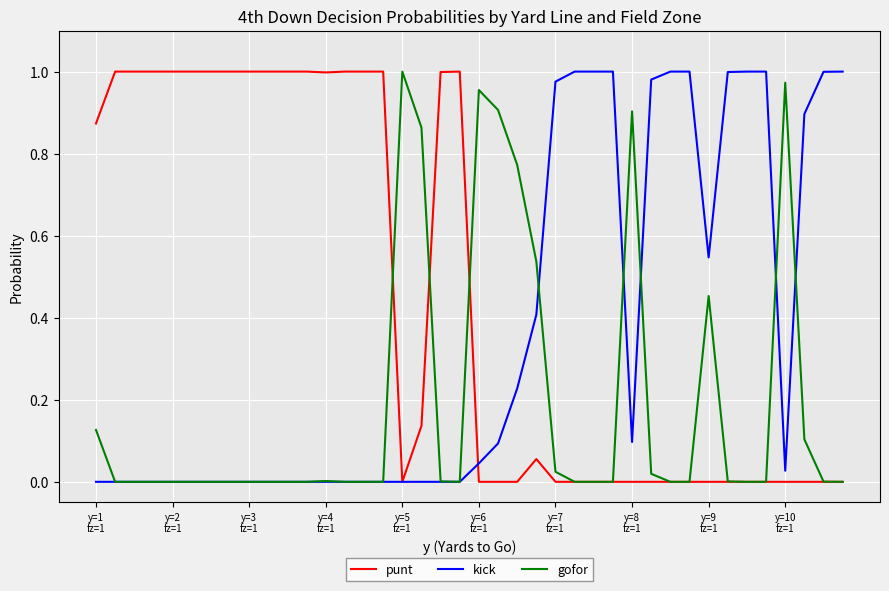

List the series in order of their overall mean, highest first.

punt, kick, gofor